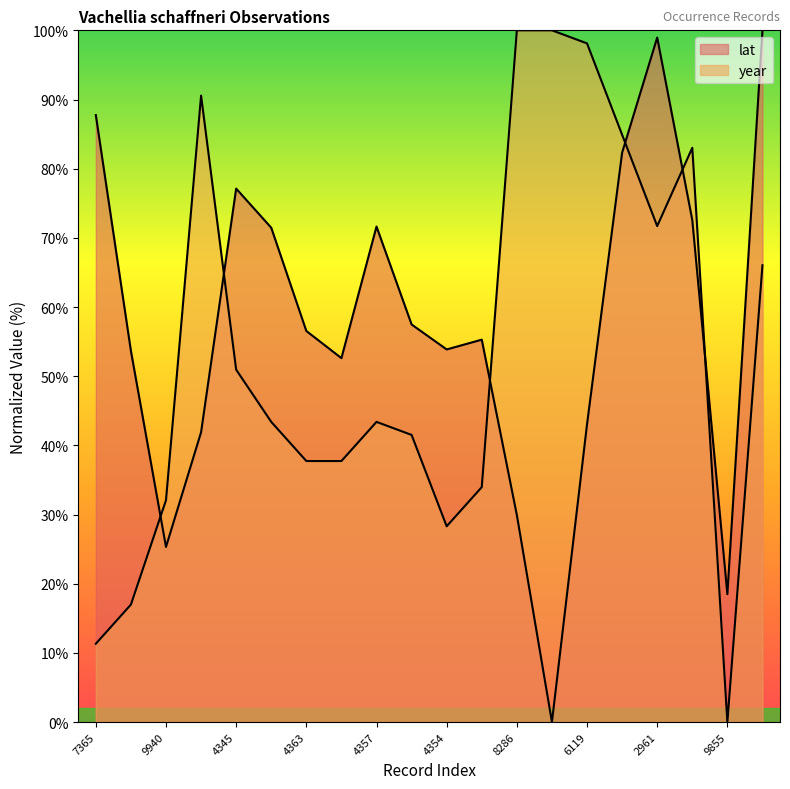

True or false: lat has more than 1 interior local peaks.

True